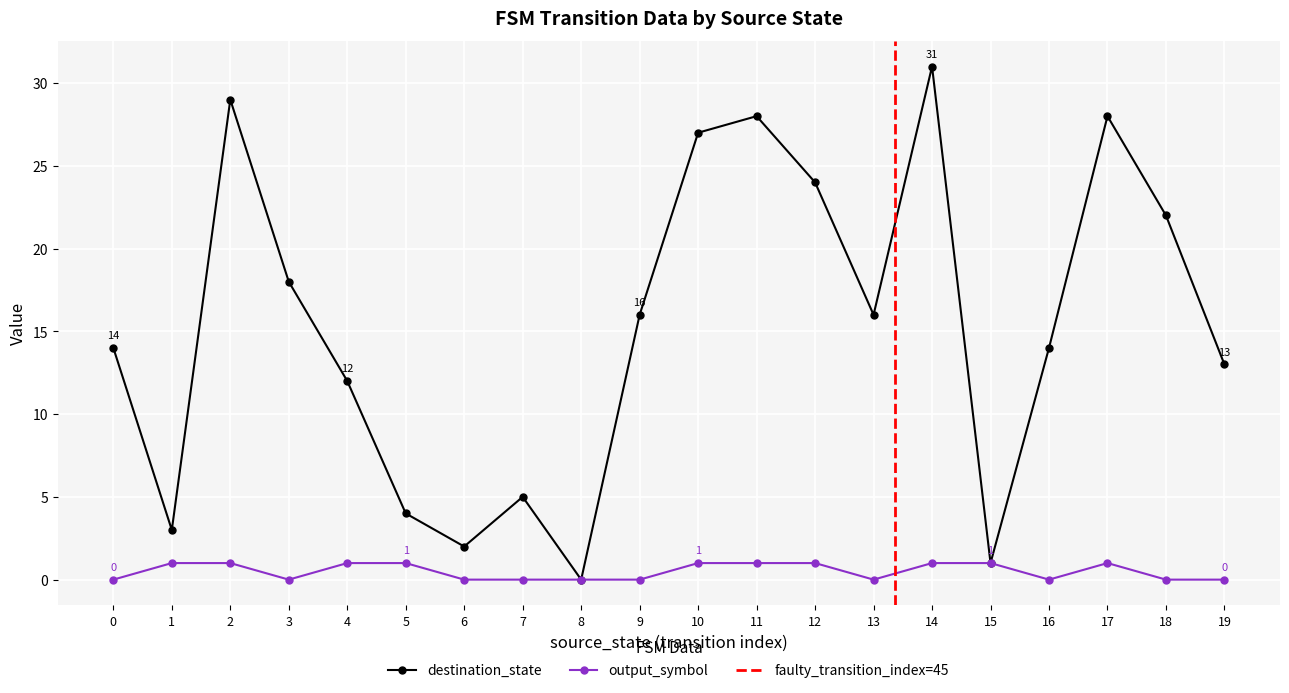

Which series has the widest spread of values?

destination_state